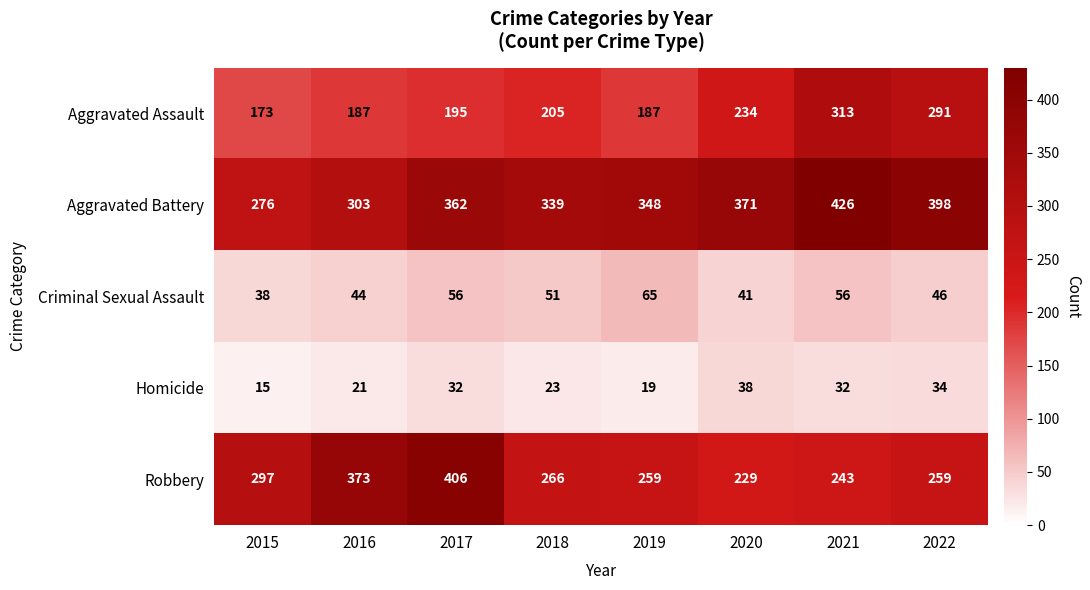

What is the difference between the second highest and minimum values in the Aggravated Battery series?

122